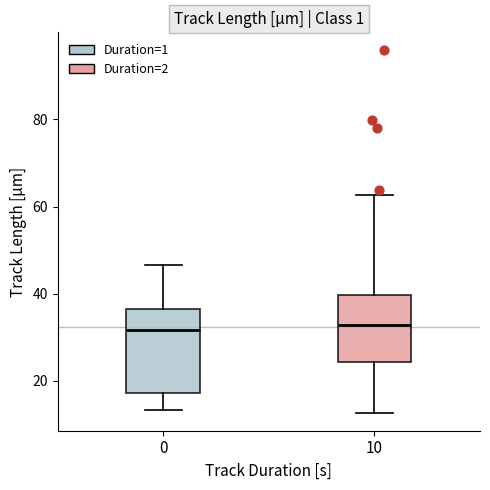

Comparing the boxes themselves (not the whiskers), which one is the tallest?

0